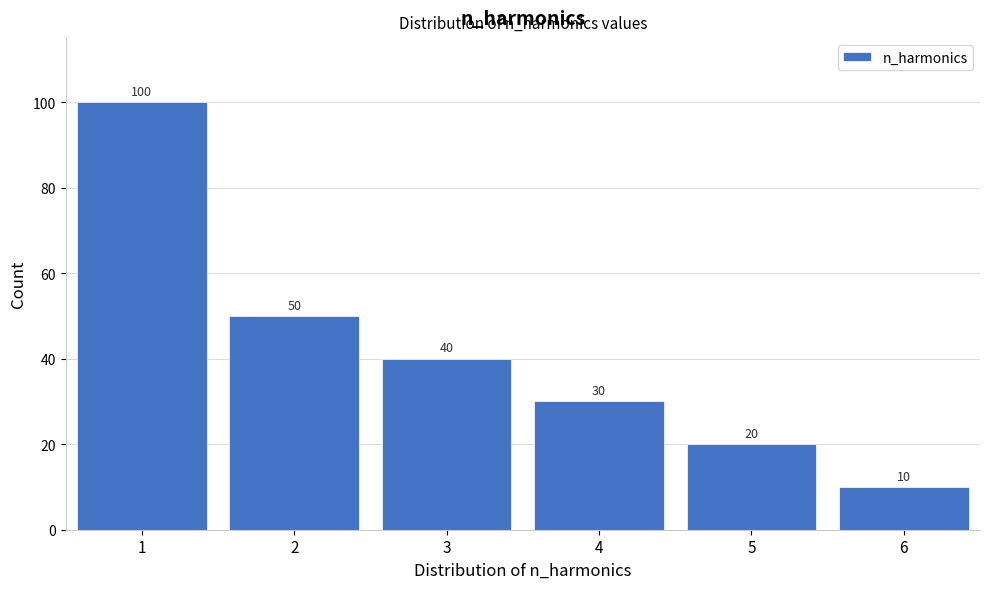

Reading left to right, list all the values displayed in this chart.

100	50	40	30	20	10